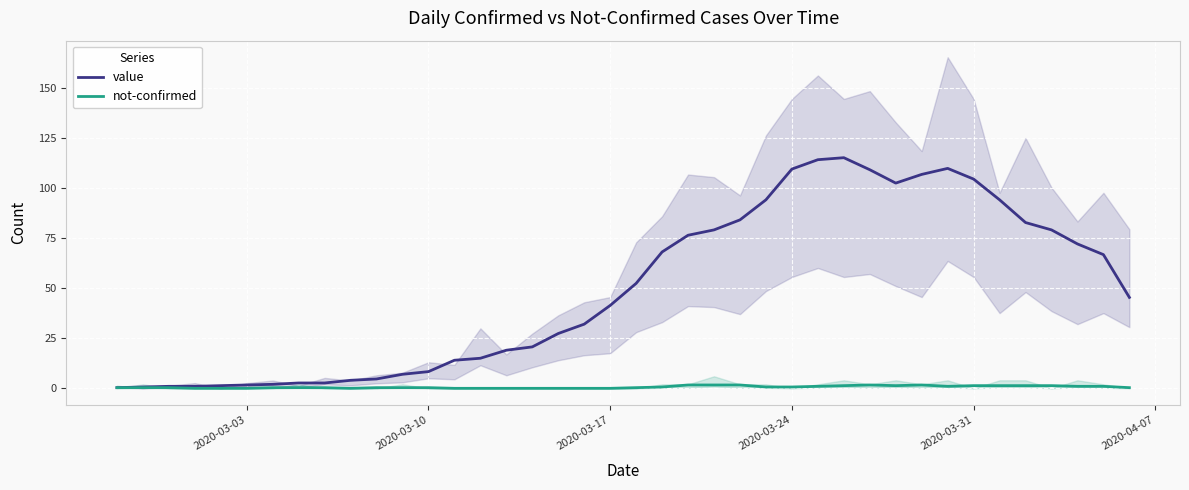

What are all the series names shown in the legend?

value, not-confirmed